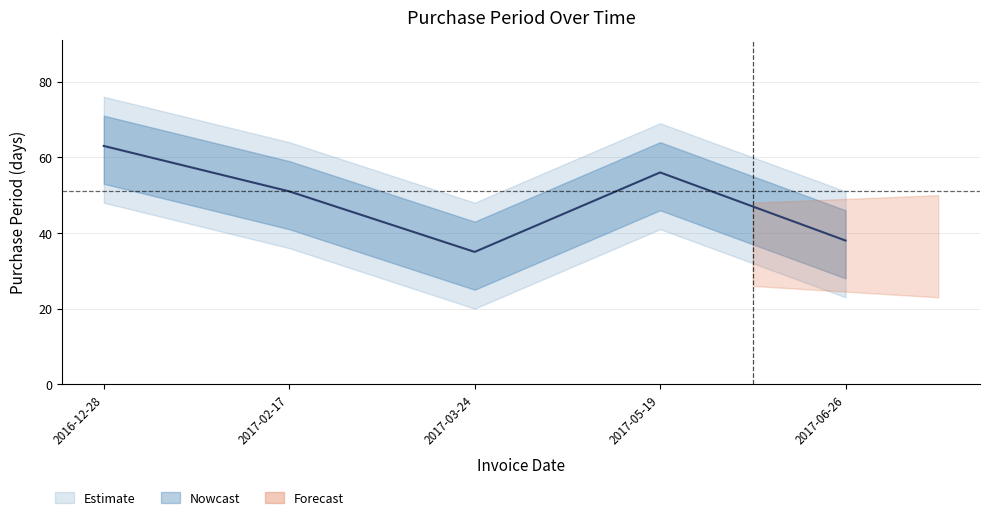

Rank the categories by value from highest to lowest.

2016-12-28, 2017-05-19, 2017-02-17, 2017-06-26, 2017-03-24